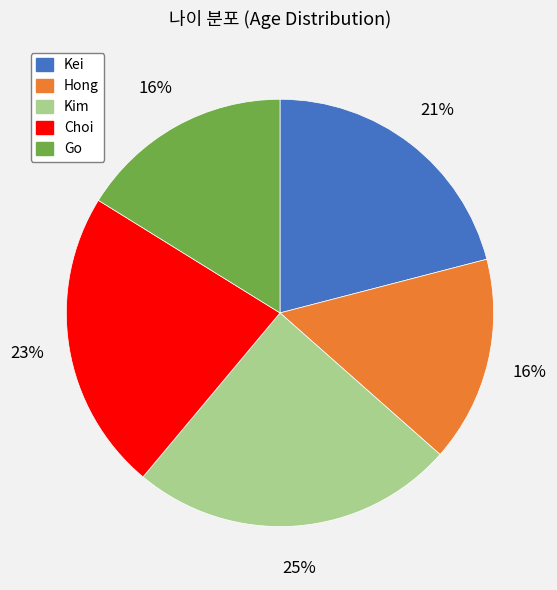

Is there any slice that represents more than half of the pie?

No